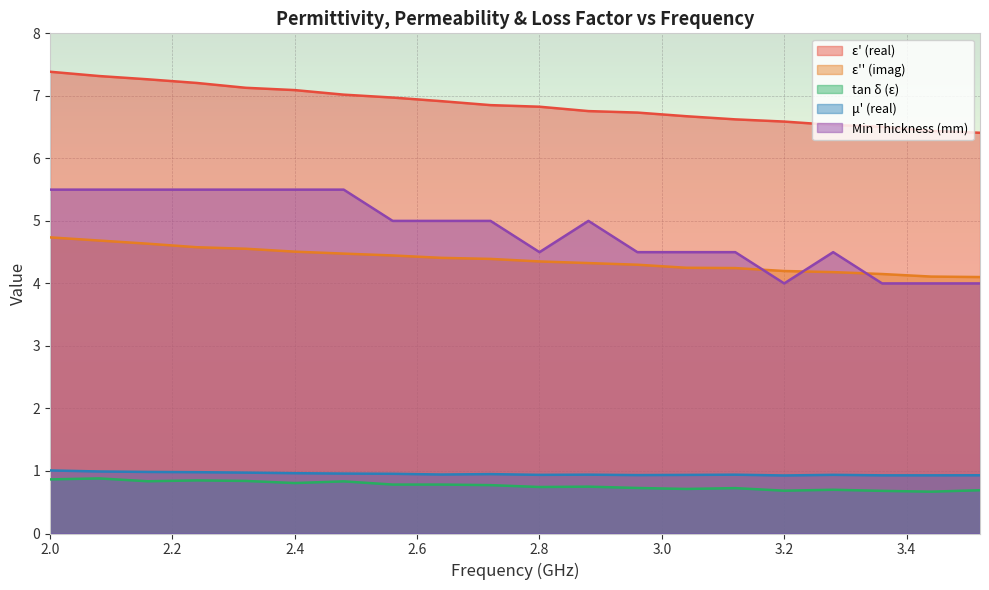

How many interior local valleys does the mu_real series have?

4